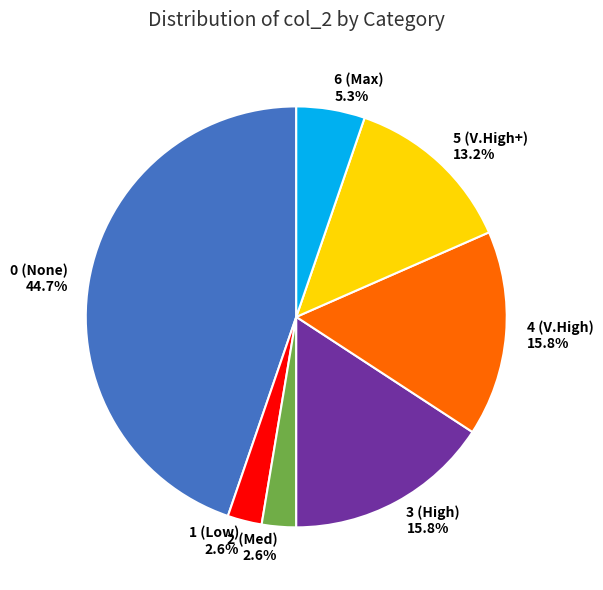

True or false: 6 accounts for 5% of the total.

True